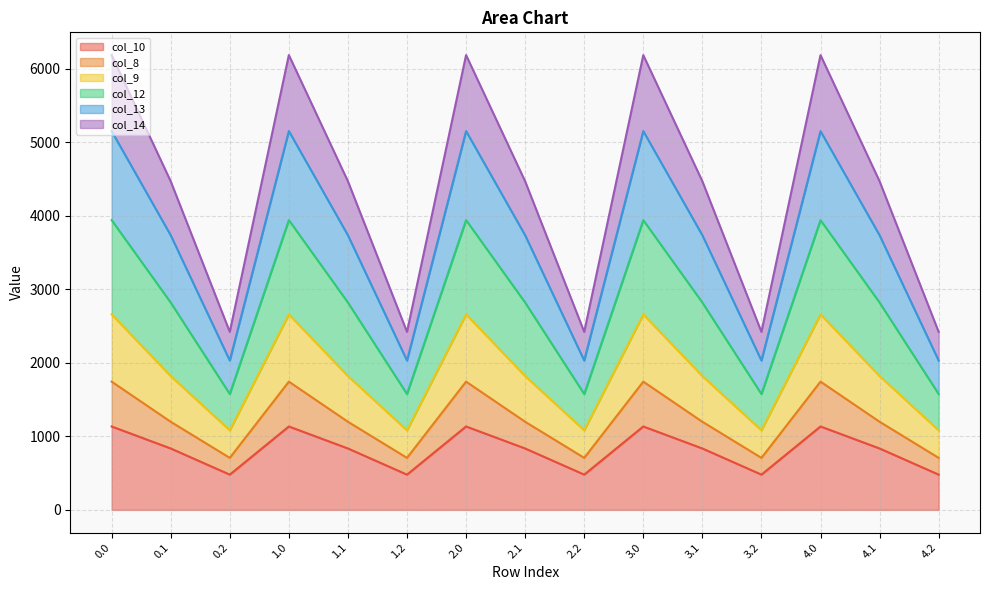

What is the maximum value for col_10?

1133.7